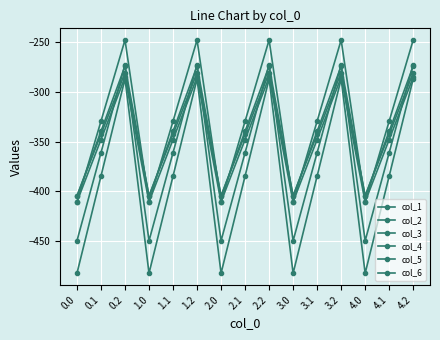

Reading right to left, what are all the values shown in this chart?

col_1: 4.2=-287.1	4.1=-384.6	4.0=-482.0	3.2=-287.1	3.1=-384.6	3.0=-482.0	2.2=-287.1	2.1=-384.6	2.0=-482.0	1.2=-287.1	1.1=-384.6	1.0=-482.0	0.2=-287.1	0.1=-384.6	0.0=-482.0
col_2: 4.2=-272.7	4.1=-361.1	4.0=-449.5	3.2=-272.7	3.1=-361.1	3.0=-449.5	2.2=-272.7	2.1=-361.1	2.0=-449.5	1.2=-272.7	1.1=-361.1	1.0=-449.5	0.2=-272.7	0.1=-361.1	0.0=-449.5
col_3: 4.2=-285.5	4.1=-347.9	4.0=-410.3	3.2=-285.5	3.1=-347.9	3.0=-410.3	2.2=-285.5	2.1=-347.9	2.0=-410.3	1.2=-285.5	1.1=-347.9	1.0=-410.3	0.2=-285.5	0.1=-347.9	0.0=-410.3
col_4: 4.2=-281.0	4.1=-342.7	4.0=-404.4	3.2=-281.0	3.1=-342.7	3.0=-404.4	2.2=-281.0	2.1=-342.7	2.0=-404.4	1.2=-281.0	1.1=-342.7	1.0=-404.4	0.2=-281.0	0.1=-342.7	0.0=-404.4
col_5: 4.2=-274.4	4.1=-339.6	4.0=-404.9	3.2=-274.4	3.1=-339.6	3.0=-404.9	2.2=-274.4	2.1=-339.6	2.0=-404.9	1.2=-274.4	1.1=-339.6	1.0=-404.9	0.2=-274.4	0.1=-339.6	0.0=-404.9
col_6: 4.2=-248.1	4.1=-329.5	4.0=-410.8	3.2=-248.1	3.1=-329.5	3.0=-410.8	2.2=-248.1	2.1=-329.5	2.0=-410.8	1.2=-248.1	1.1=-329.5	1.0=-410.8	0.2=-248.1	0.1=-329.5	0.0=-410.8